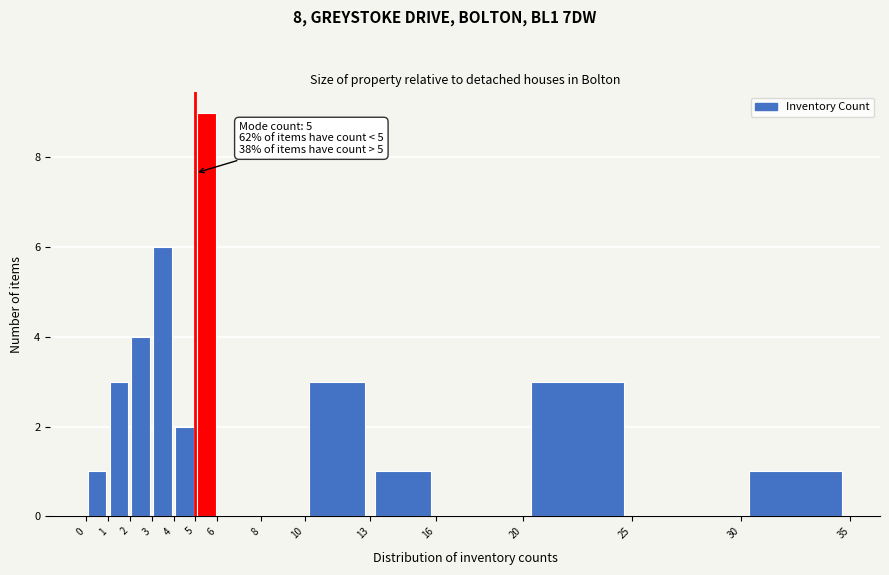

Which range on the x-axis has the tallest bar?

5 to 6